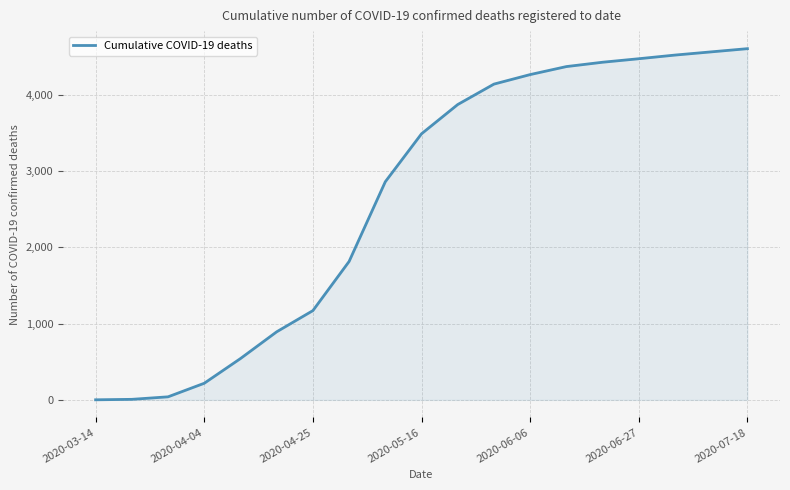

What is the difference between the maximum and minimum values?

4607